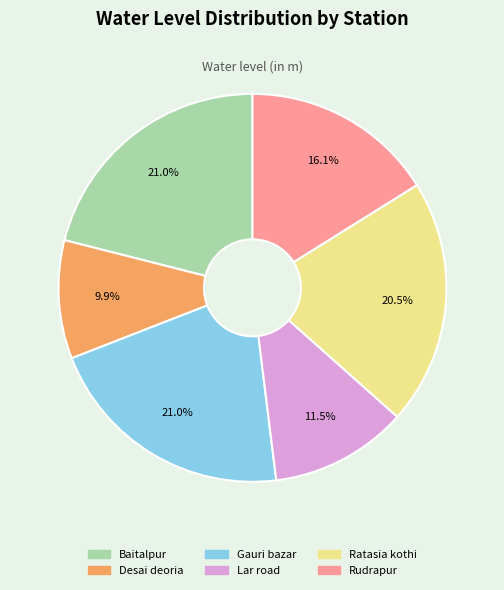

What is the smallest slice in the pie chart?

Desai deoria